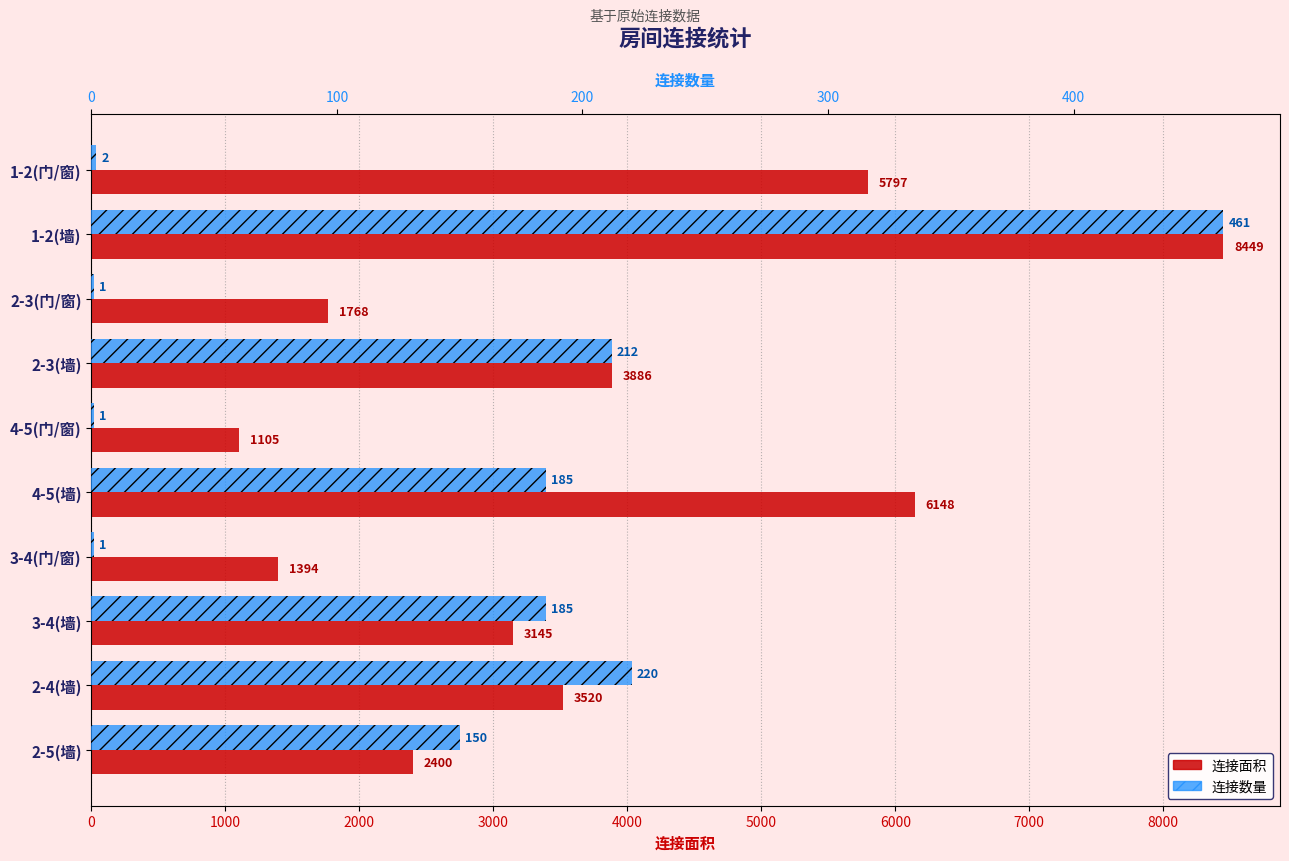

At how many categories does at least one series exceed 5284?

3